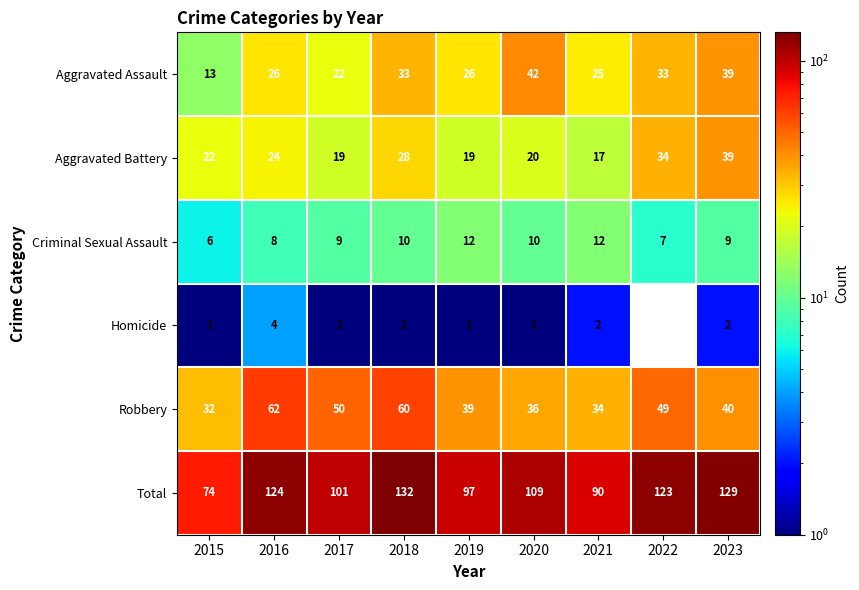

The Homicide series shows 3.3 at 2021. True or false?

False